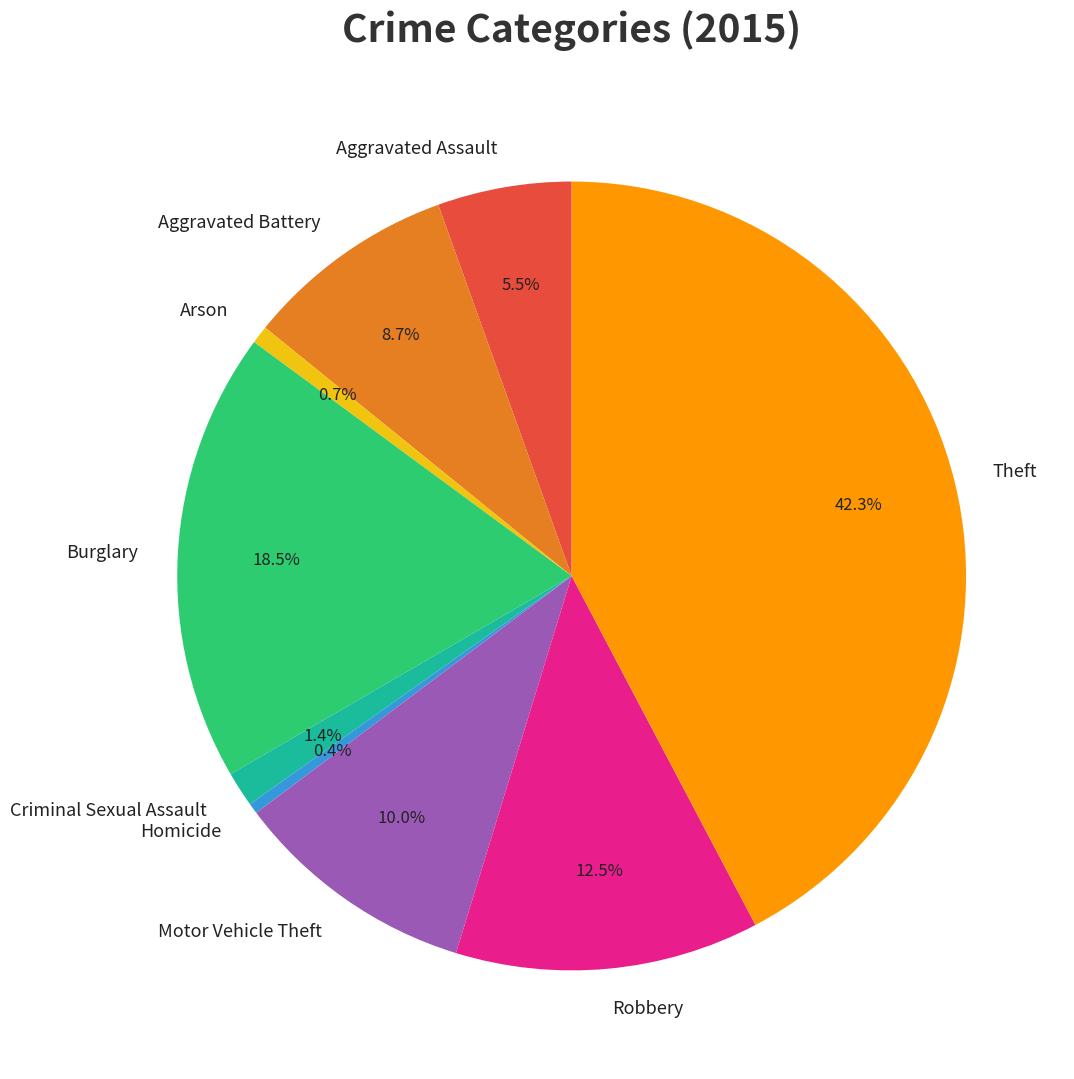

Between Burglary and Arson, which is larger?

Burglary